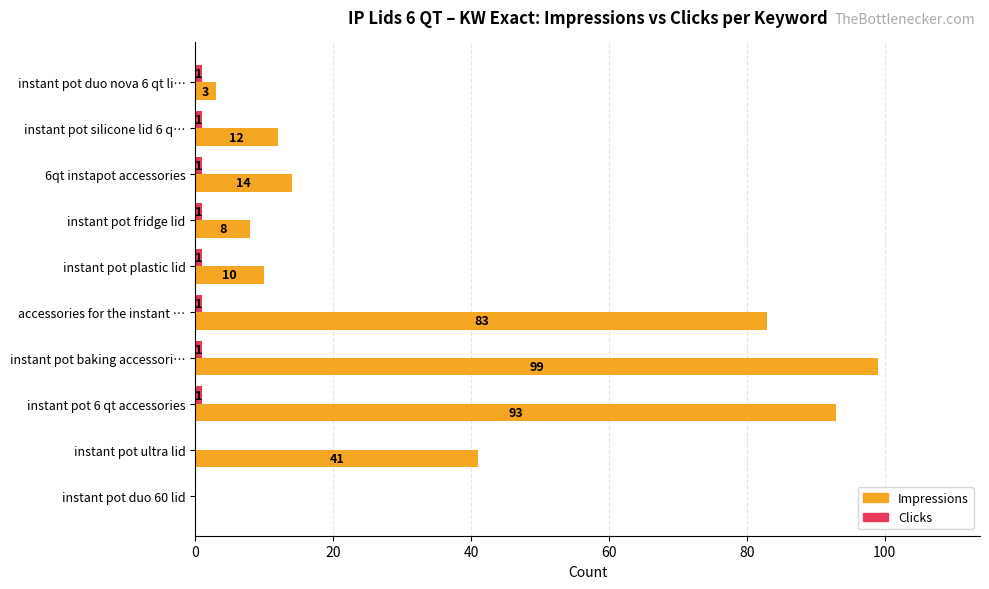

The value of Impressions at accessories for the instant … is 135. True or false?

False